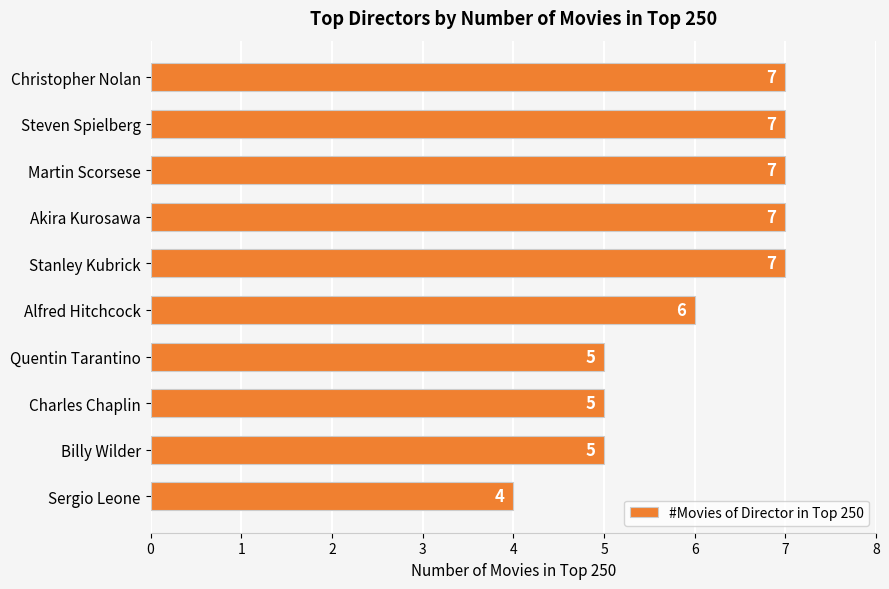

Which label corresponds to the smallest value in the chart?

Sergio Leone